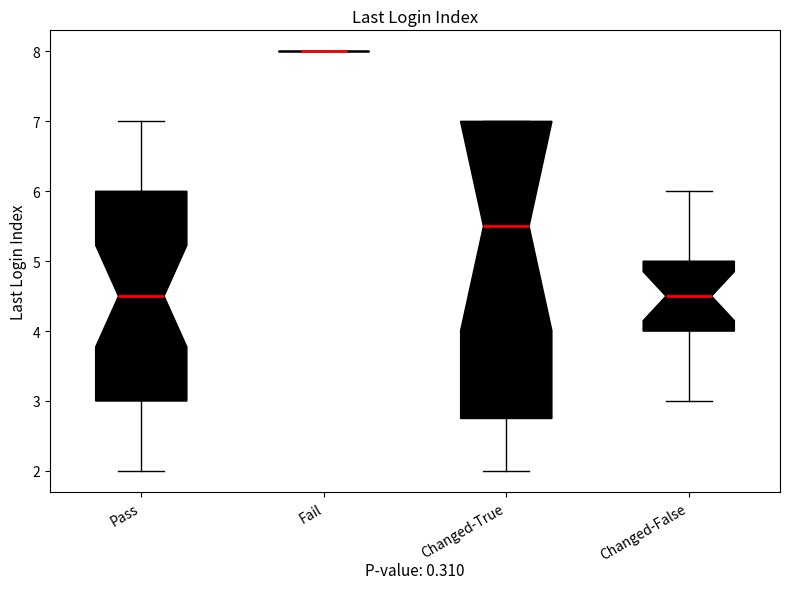

Which box is the tallest, from its lower edge to its upper edge?

Changed-True